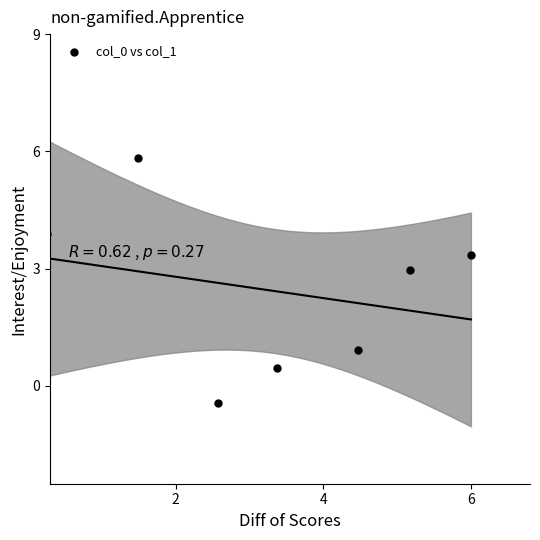

What is the range of Y values (max minus min)?

6.3